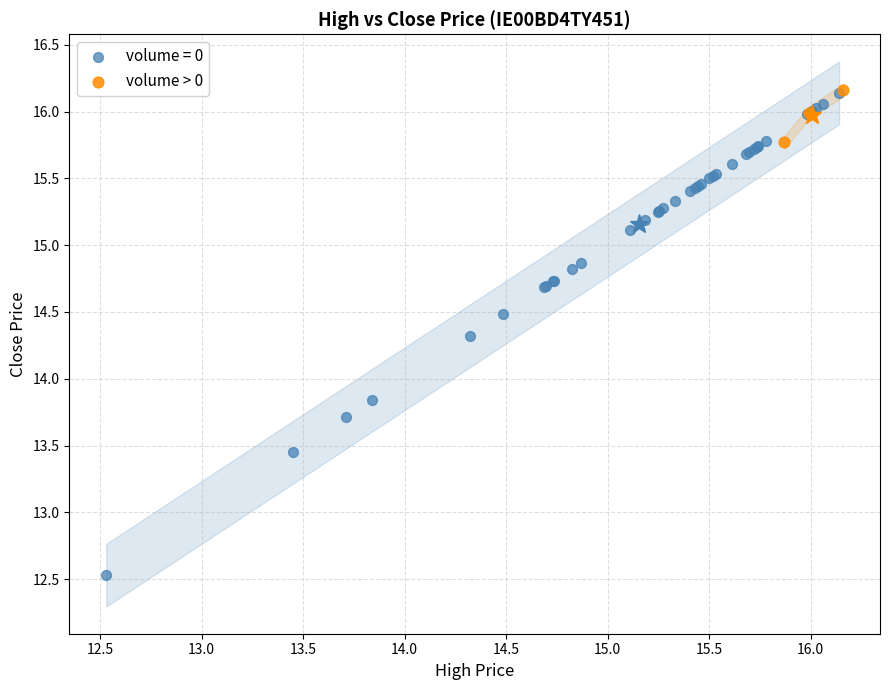

Which series reaches the minimum Y coordinate?

volume = 0